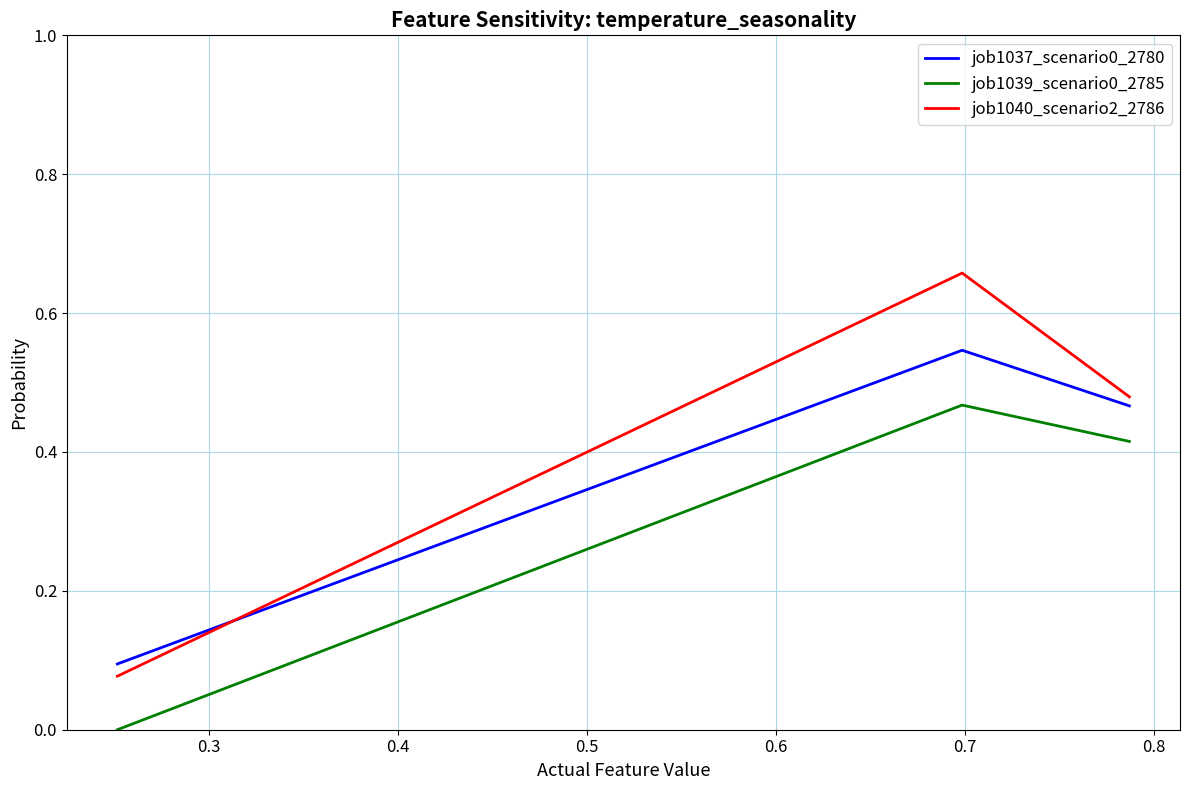

What are all the series names shown in the legend?

job1037_scenario0_2780, job1039_scenario0_2785, job1040_scenario2_2786